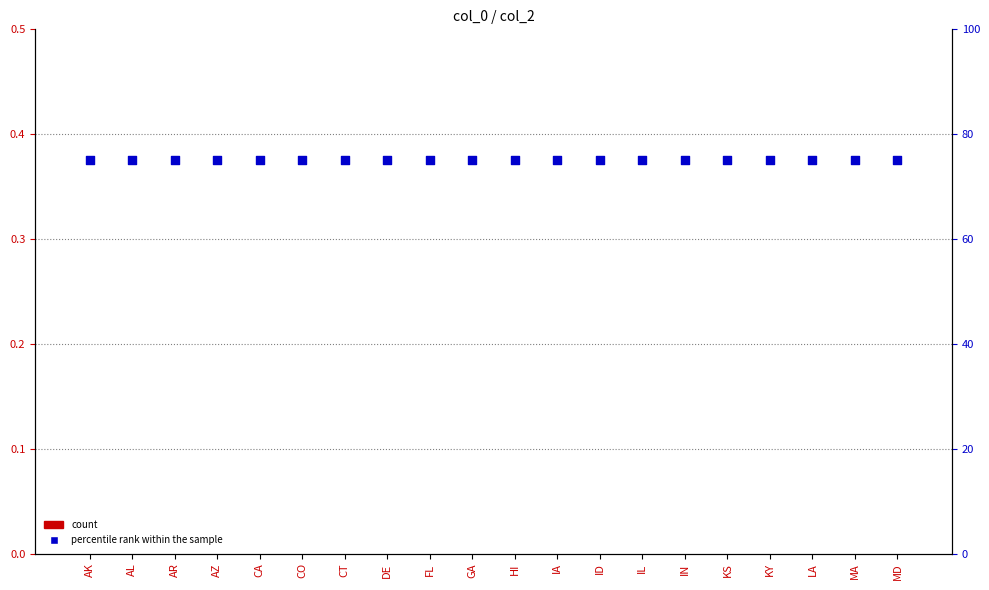

At how many categories does at least one series exceed 41?

20